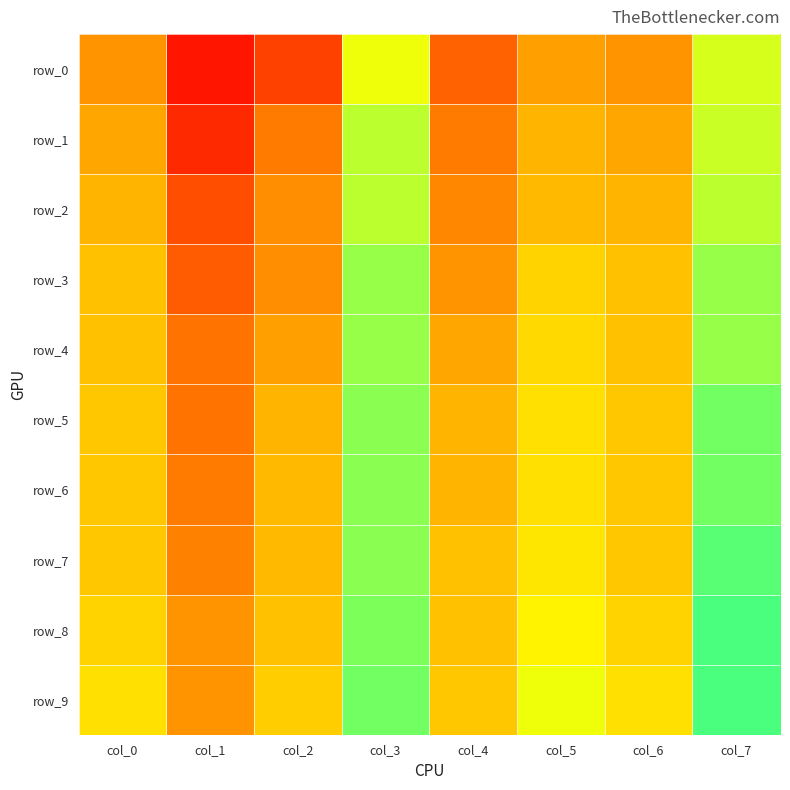

Count the row_3 values in the range 0 to 1.

8